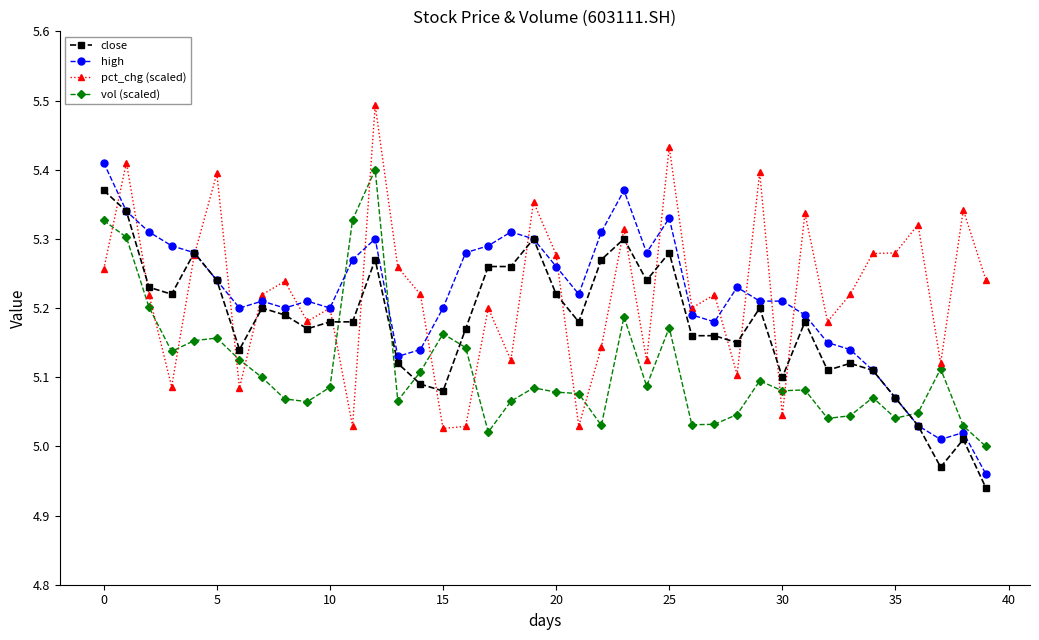

Does the chart display data point markers on the line(s)?

Yes